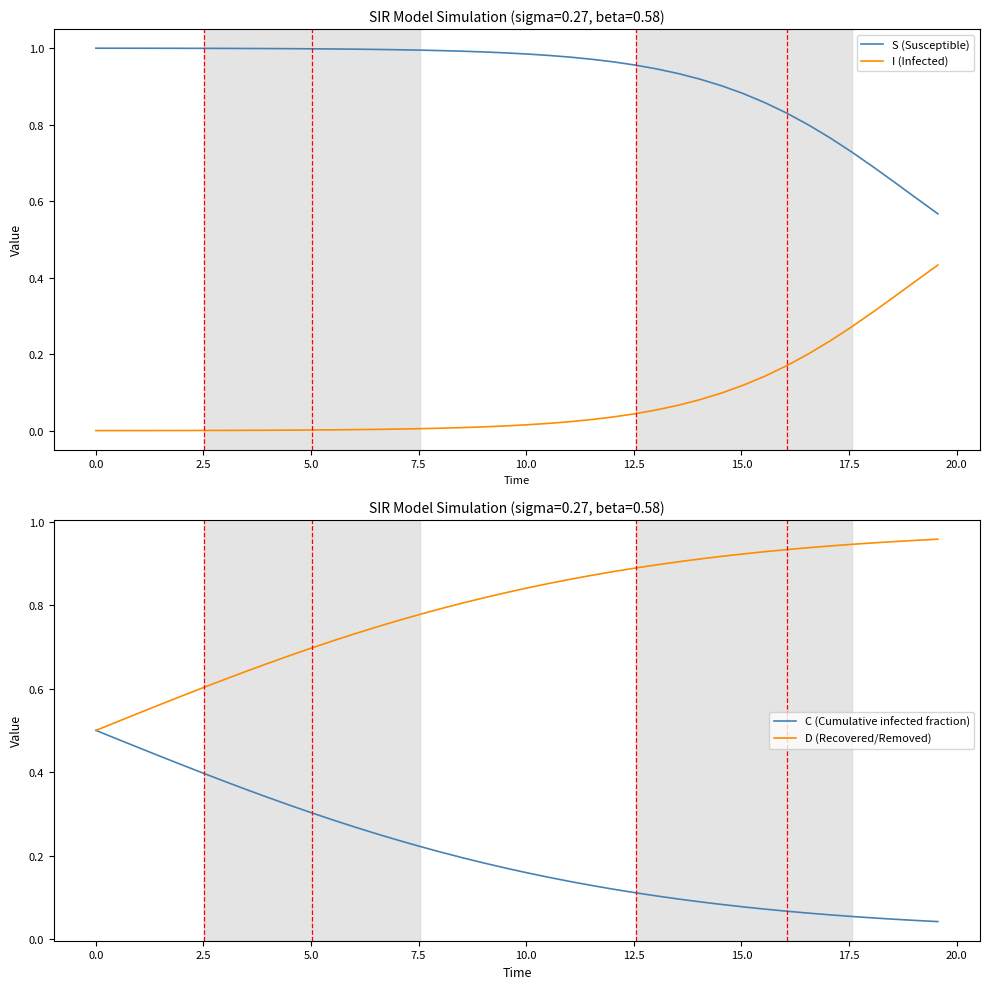

What are all the series names shown in the legend?

S (Susceptible), I (Infected), C (Cumulative infected fraction), D (Recovered/Removed)